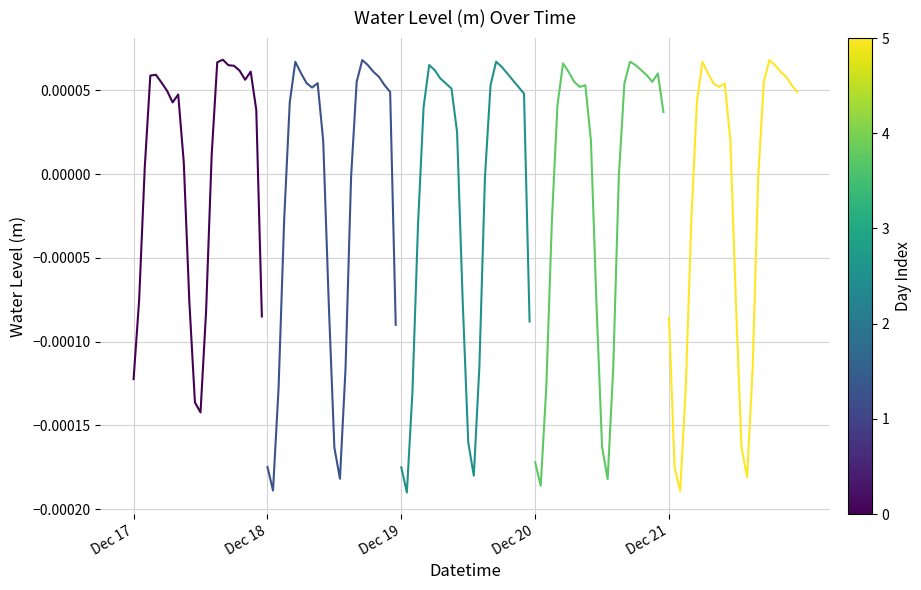

Count the number of categories in the chart.

24